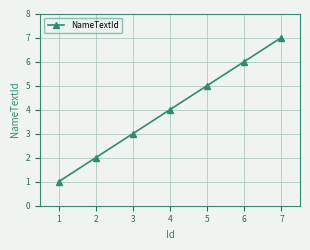

True or false: the data has more than 2 interior local peaks.

False